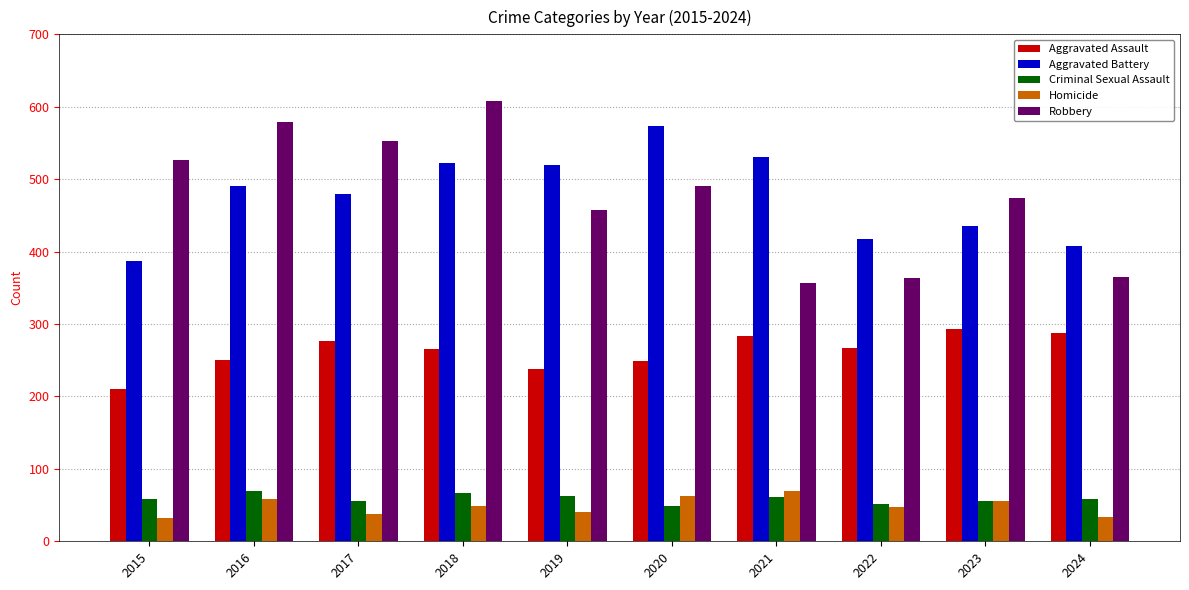

What is the difference between the maximum and minimum values in the Aggravated Battery series?

187